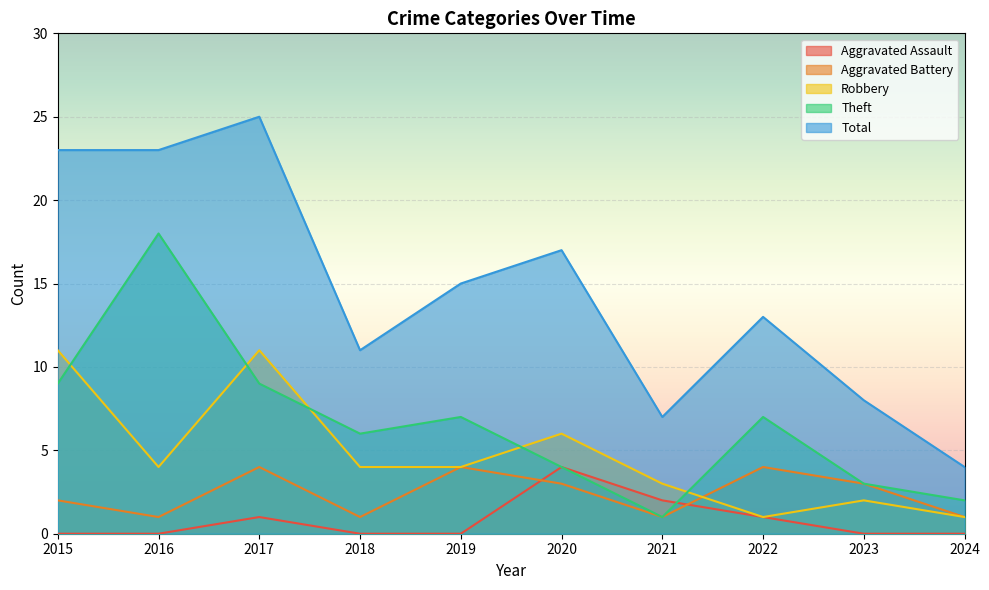

The value of Aggravated Battery at 2021 is 0. True or false?

False